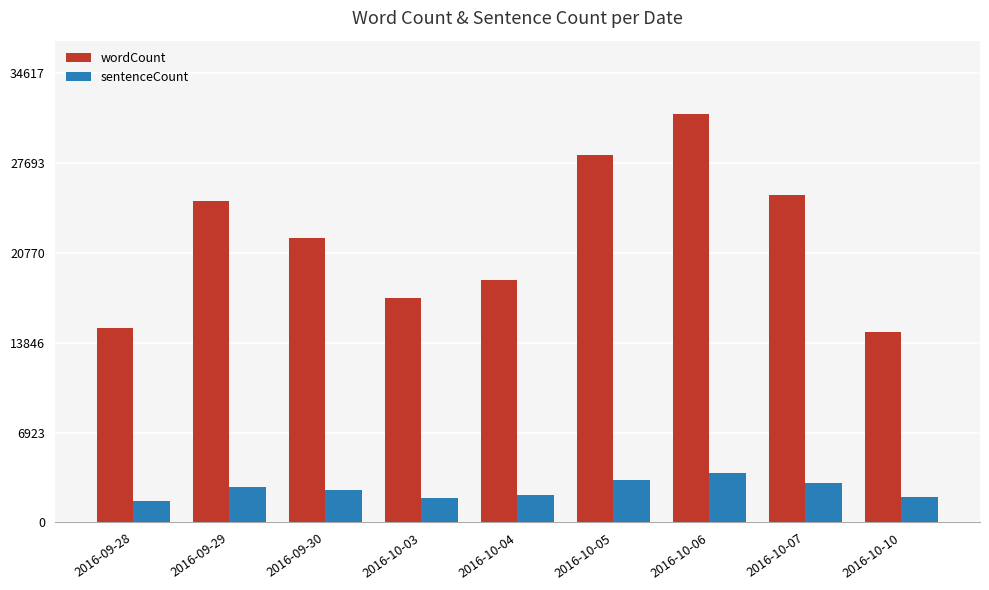

Read the sentenceCount value at 2016-10-07.

3009